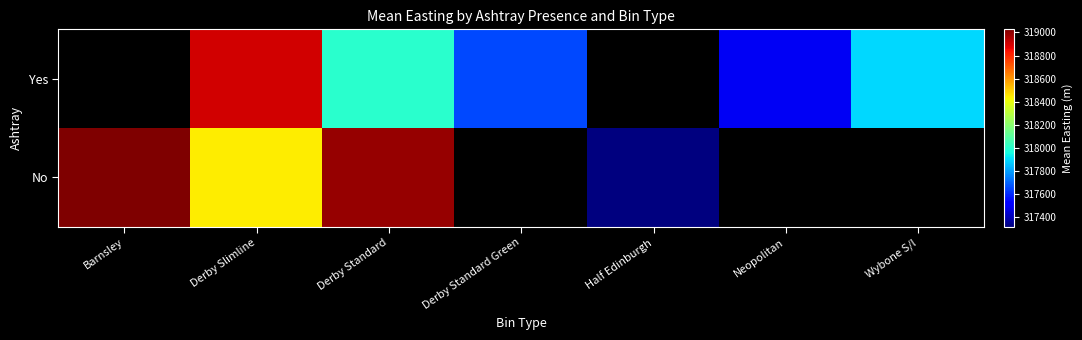

The Yes series shows 536855.6 at Derby Standard Green. True or false?

False